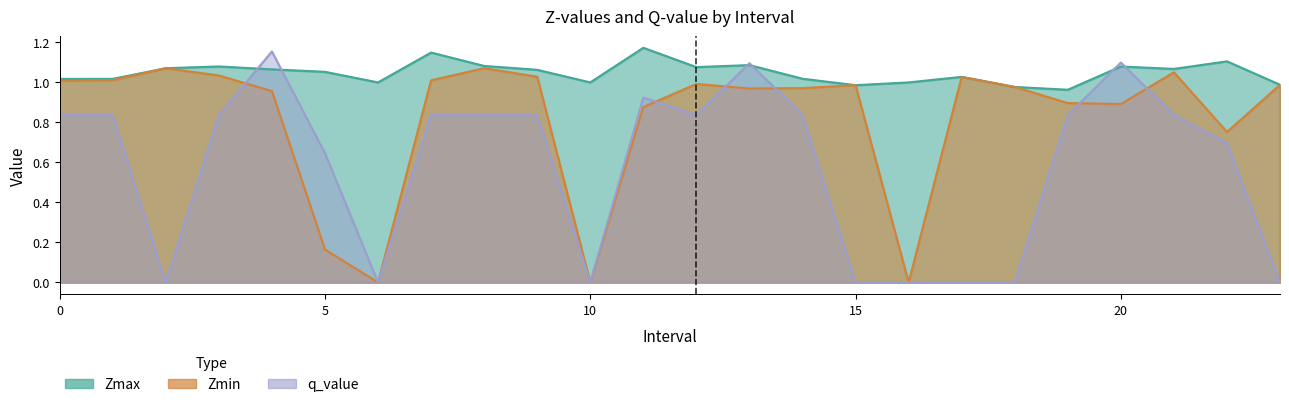

Where do q_value and Zmax first cross each other?

3 and 4